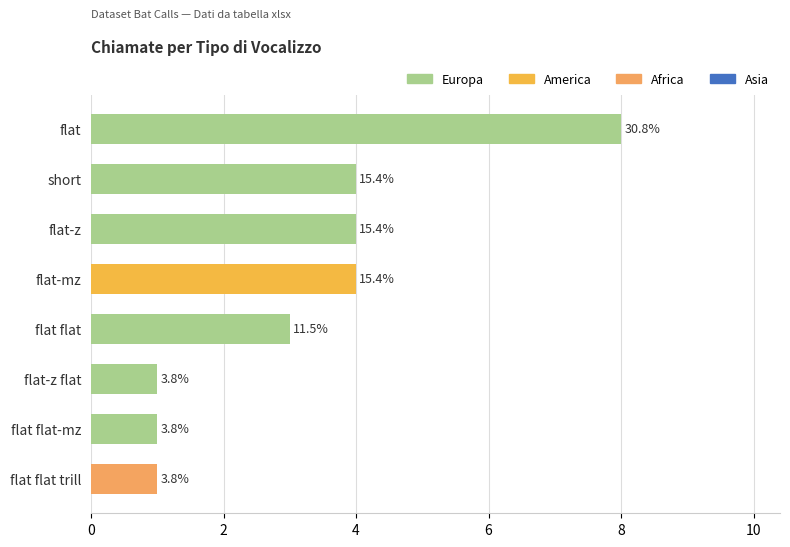

How many bars are there in total?

8